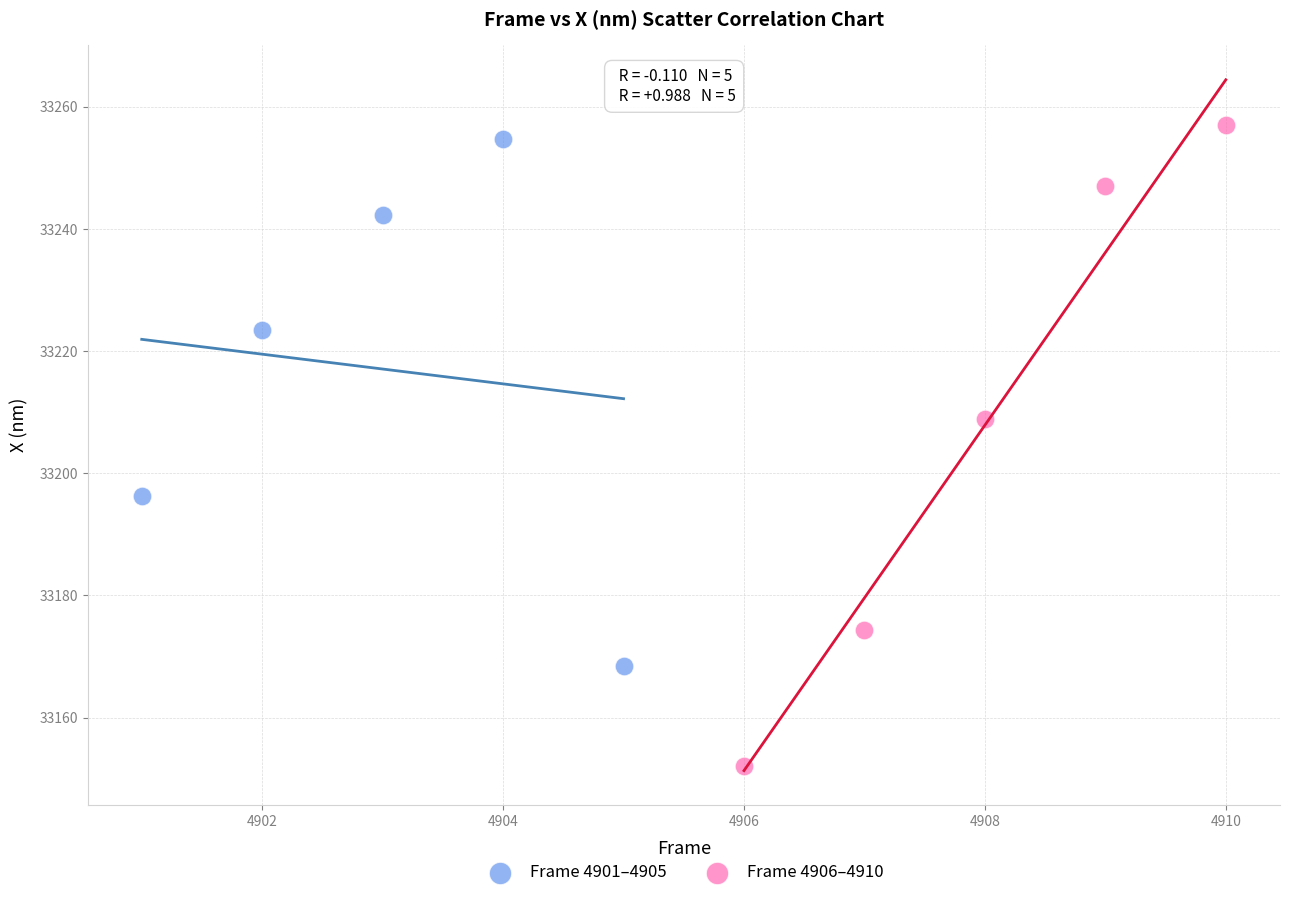

Which series reaches the minimum Y coordinate?

Frame 4906–4910